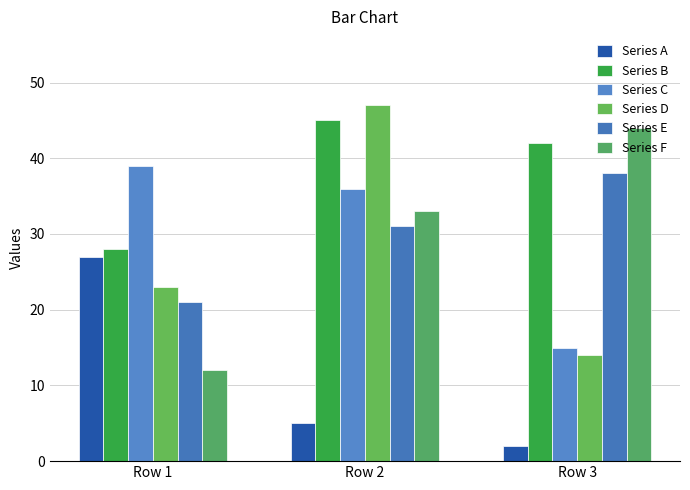

The value of Series A at Row 3 is 4. True or false?

False